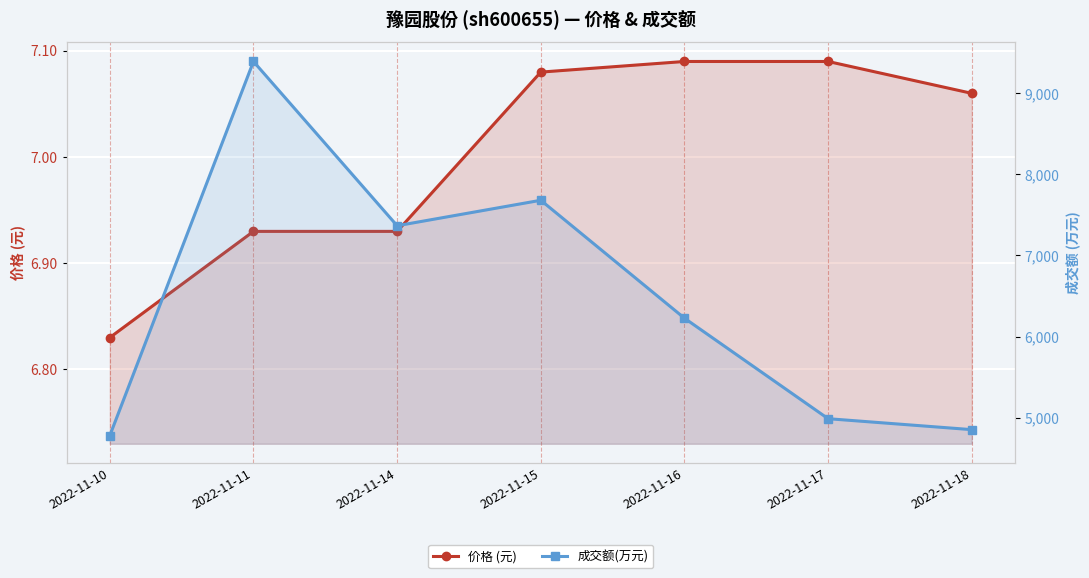

Does the chart display data point markers on the line(s)?

Yes